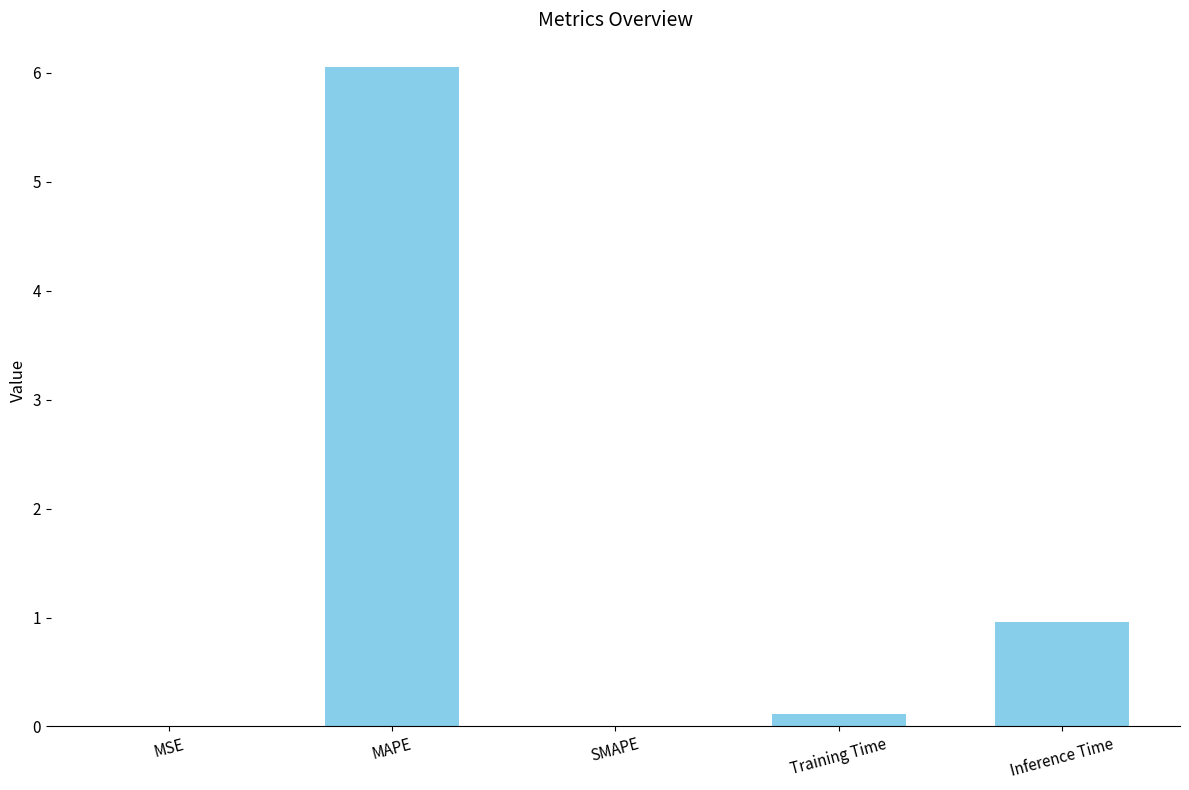

Which label corresponds to the largest value in the chart?

MAPE